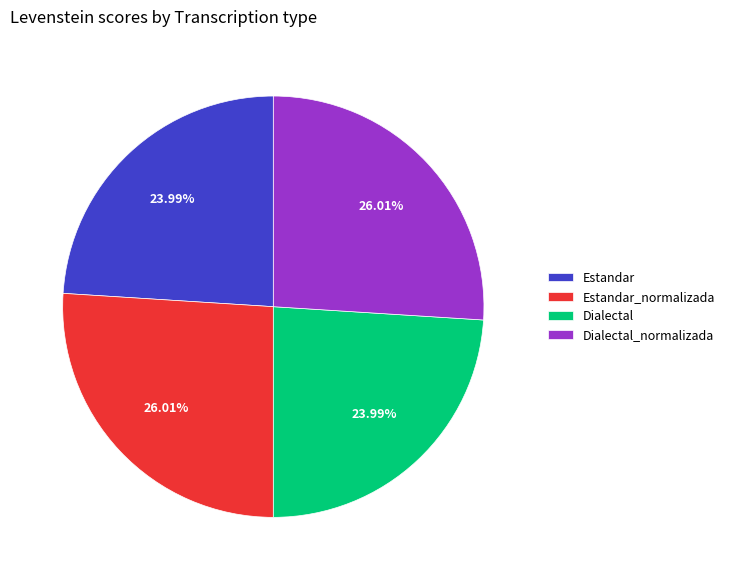

To the nearest percent, what portion does Estandar represent?

24%